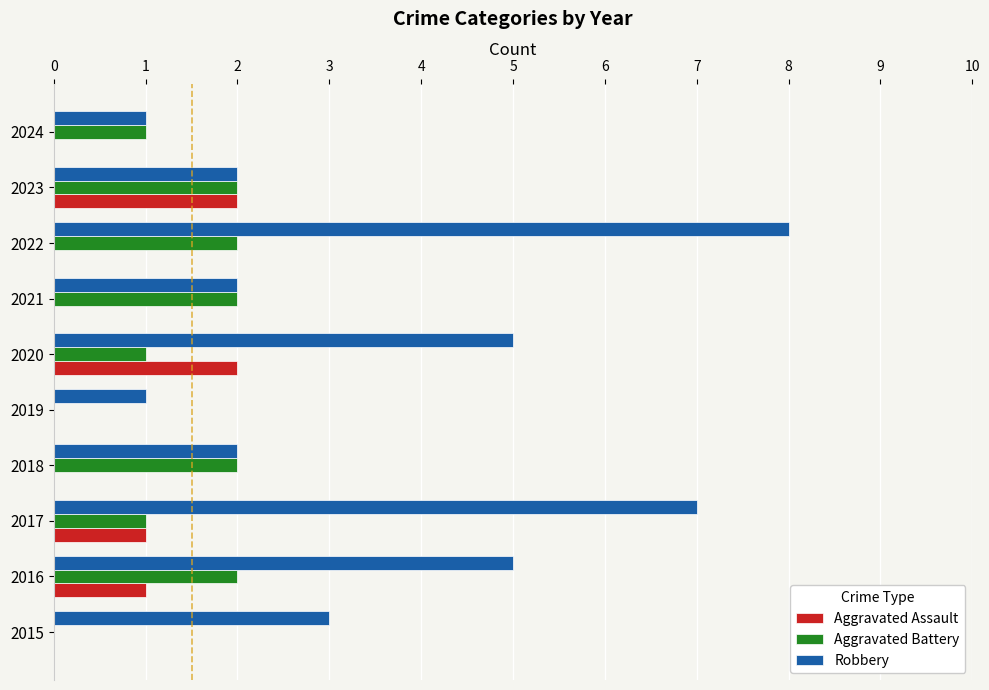

Is the value of Aggravated Battery at 2015 greater than the value of Robbery at 2018?

No